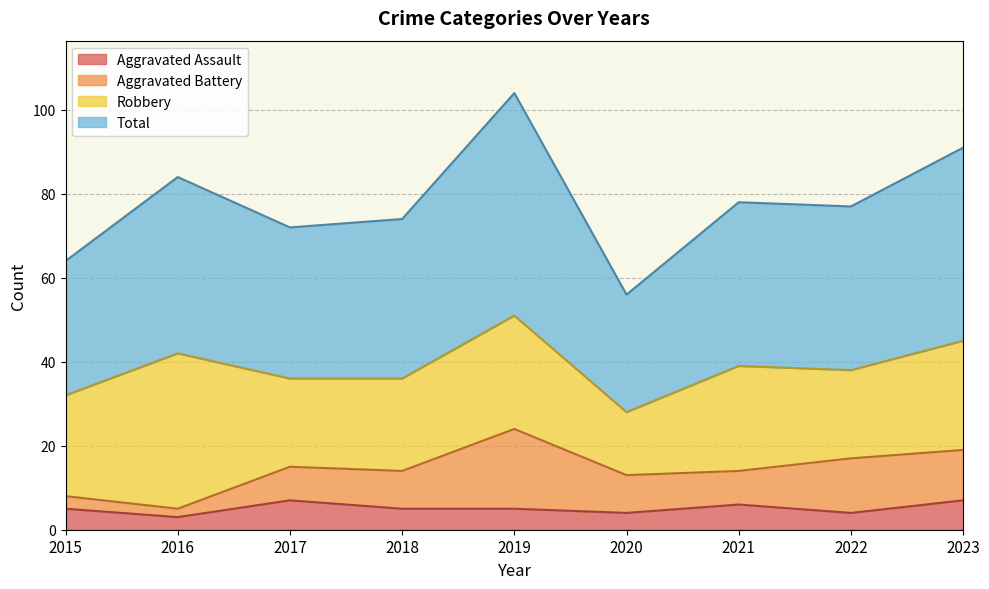

Between 2018 and 2016, which is larger?

2018